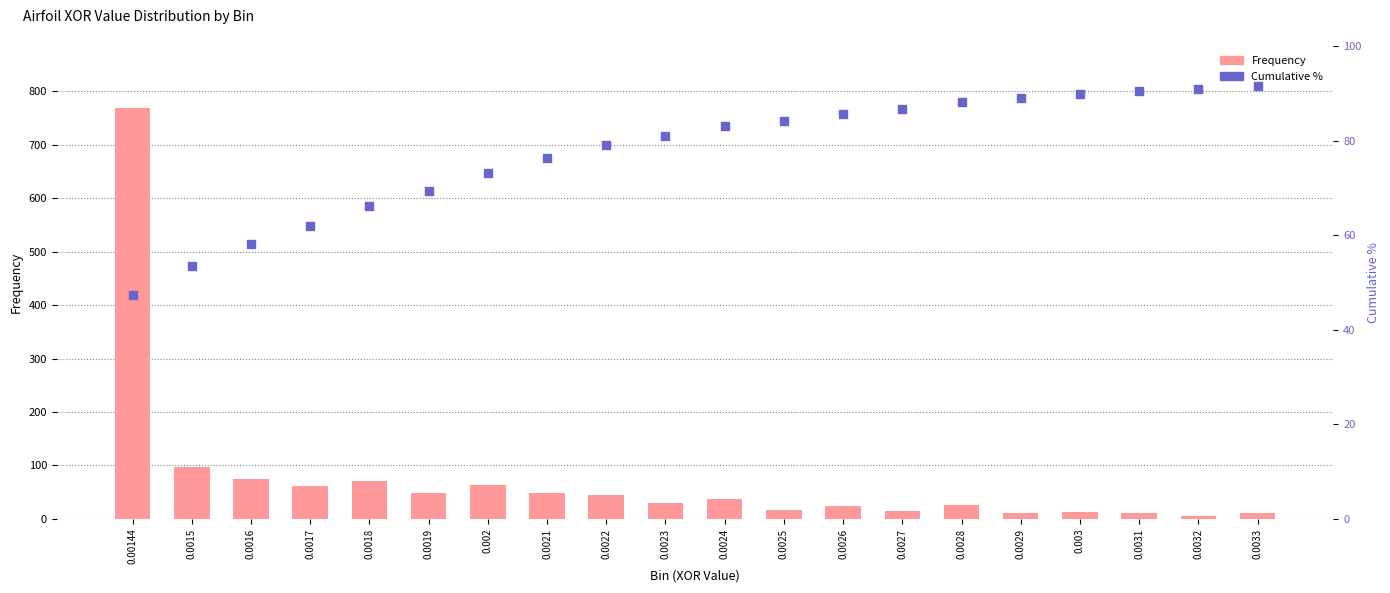

What are all the series names shown in the legend?

Frequency, Cumulative %